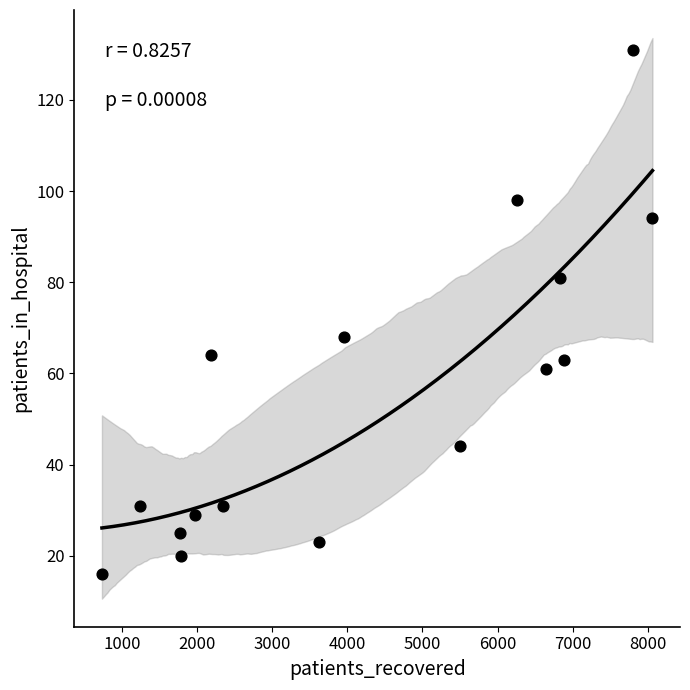

What Y value in the scatter plot is closest to 73?

68